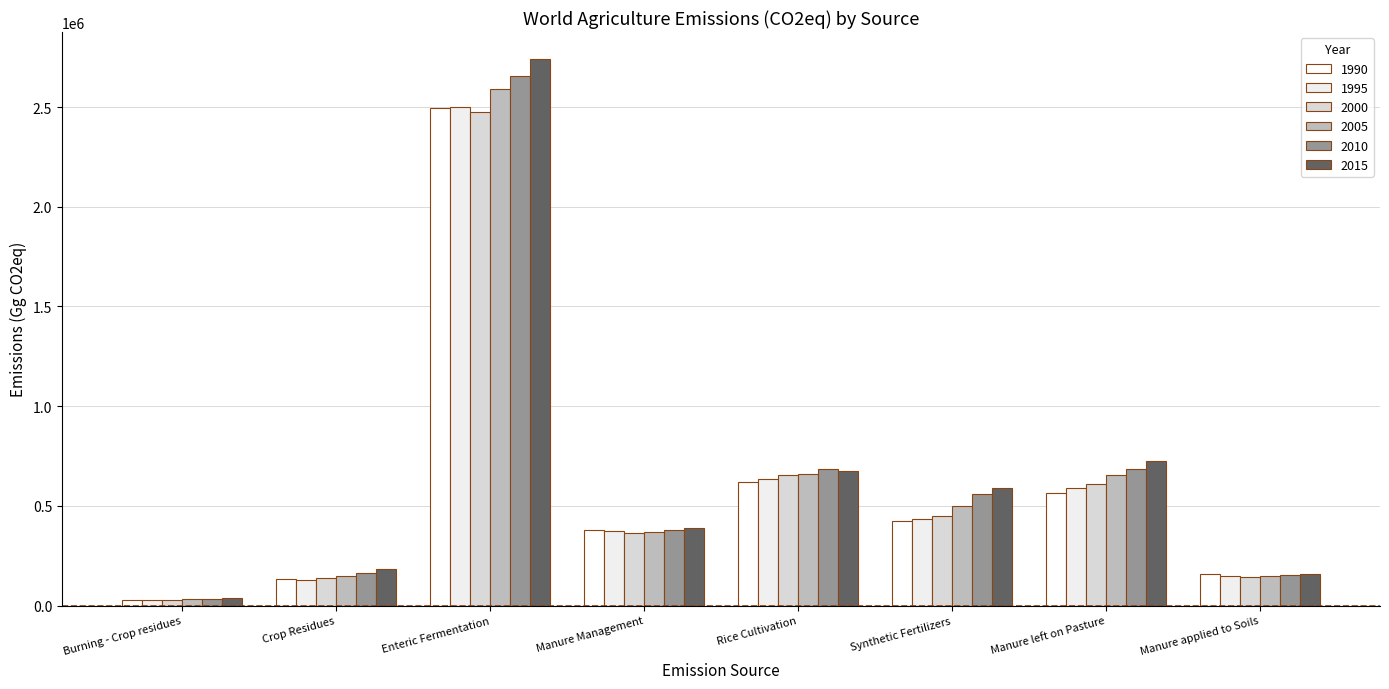

Does the chart contain stacked bars?

No